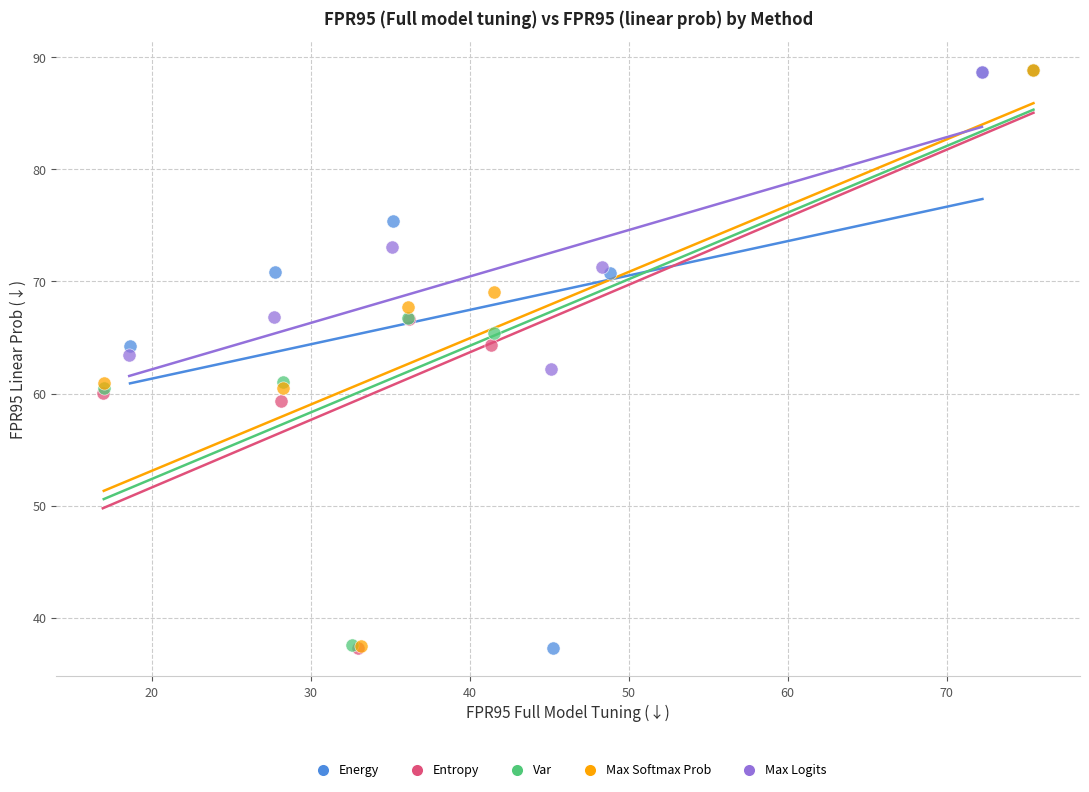

Which series has the widest spread of Y values?

Entropy